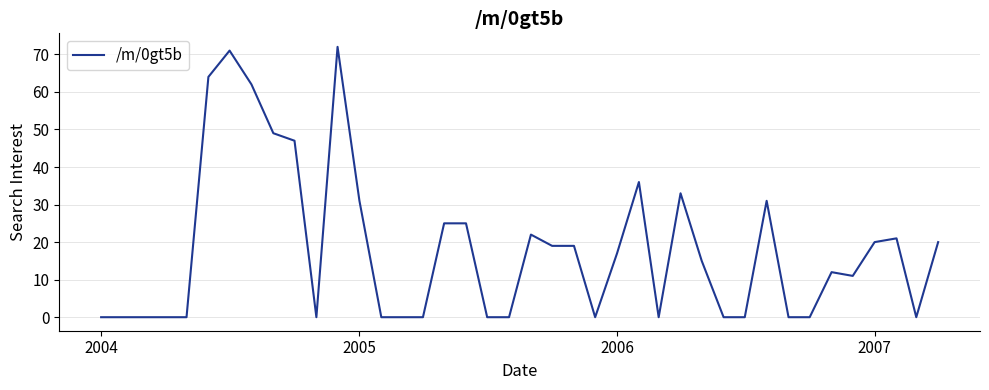

What is the difference between the maximum and minimum values?

72